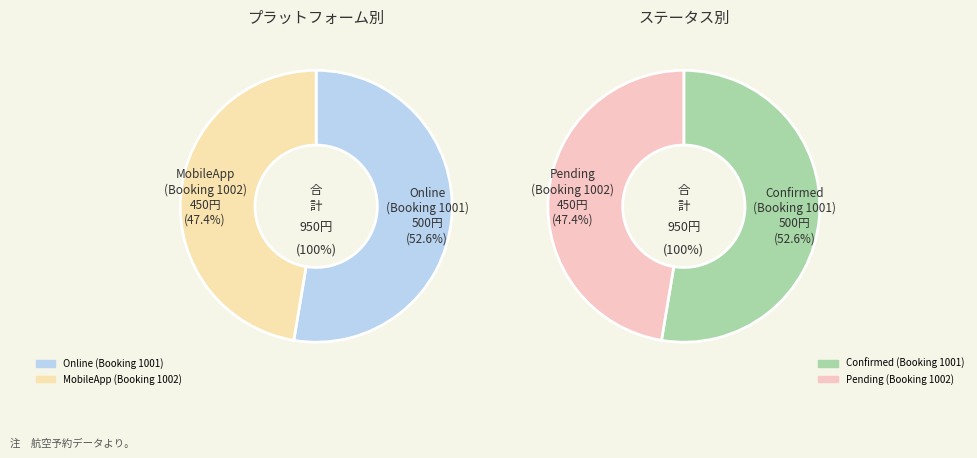

What percentage is the 1002 slice, to the nearest percent?

47%